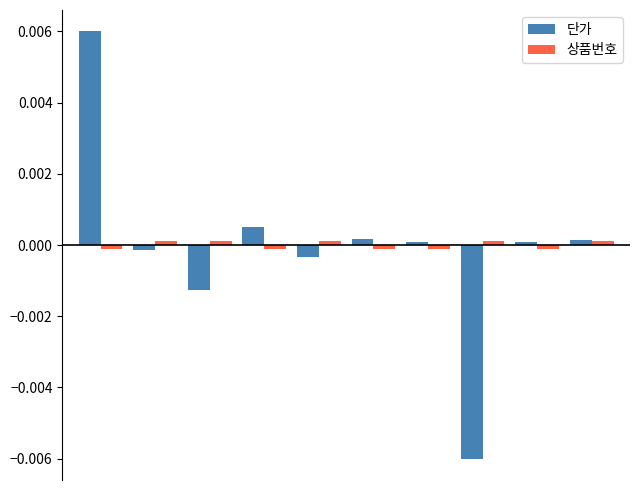

Which series has the largest range (max minus min)?

단가